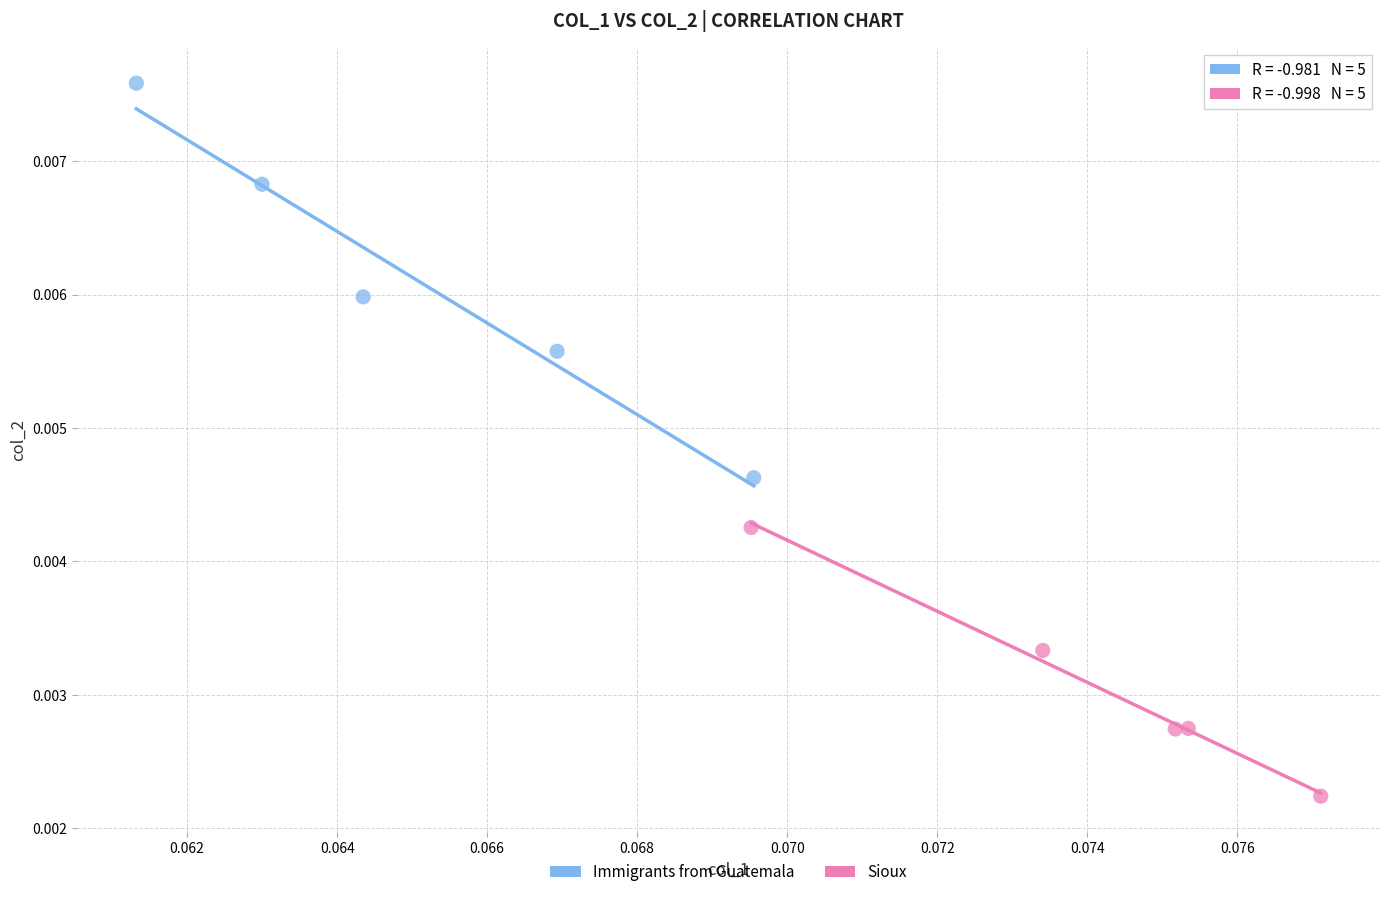

Which series reaches the maximum Y coordinate?

Immigrants from Guatemala